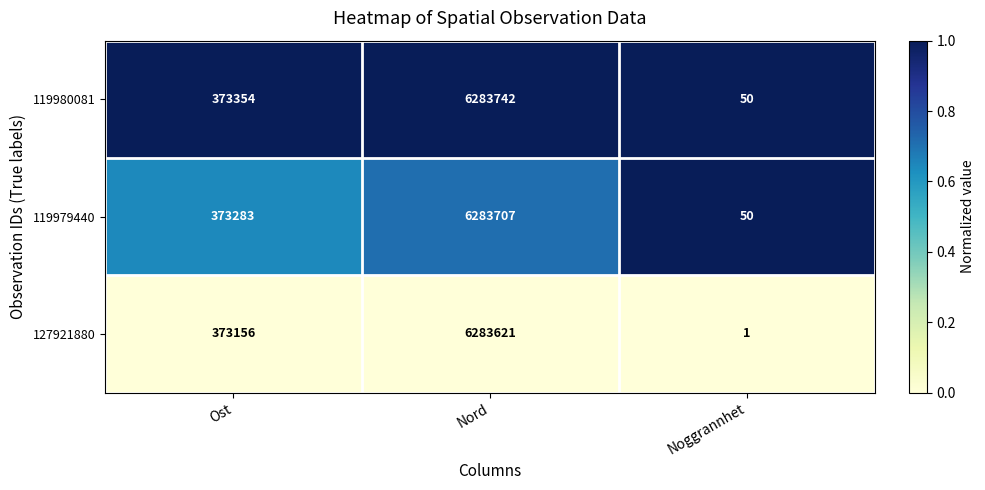

What is the spread (max minus min) of values at Noggrannhet?

49